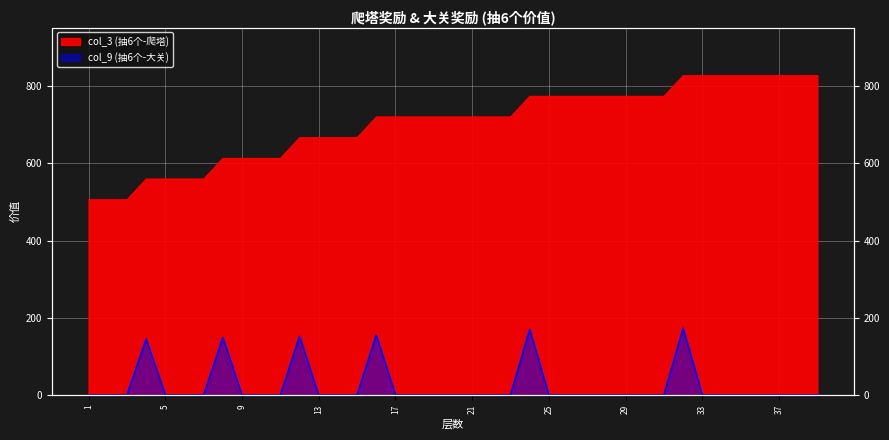

What is the spread (max minus min) of values at 38?

828.0